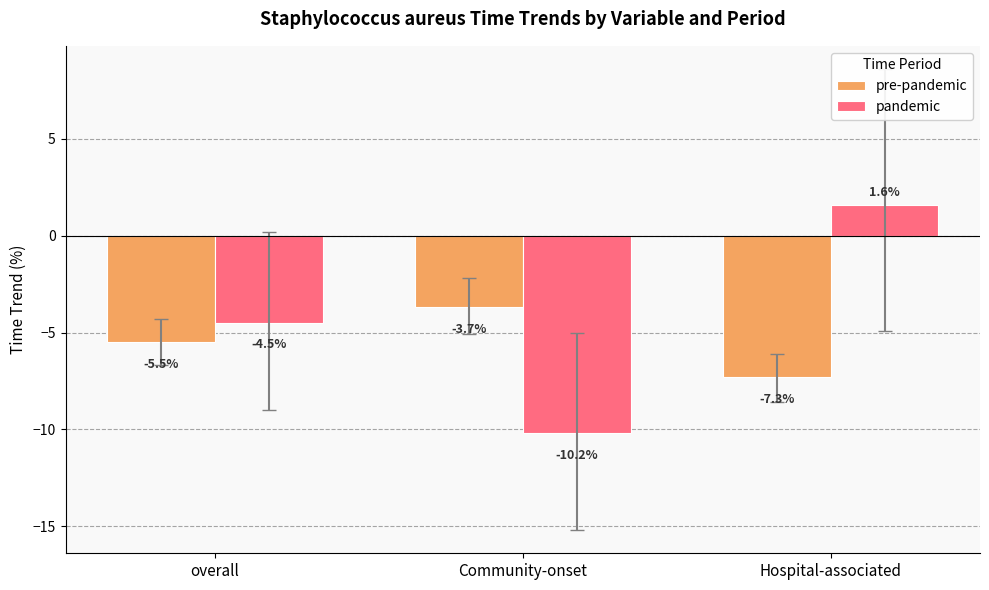

What is the label of the 1st bar from the right?

Hospital-associated